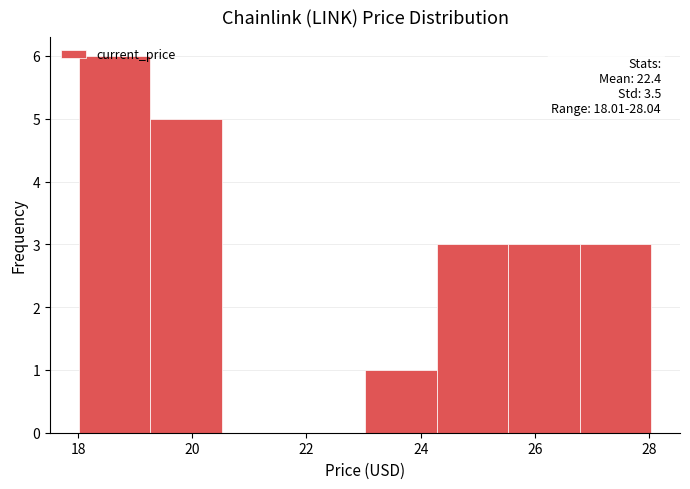

Over which range of the x-axis is the bar tallest?

18.0 to 19.2